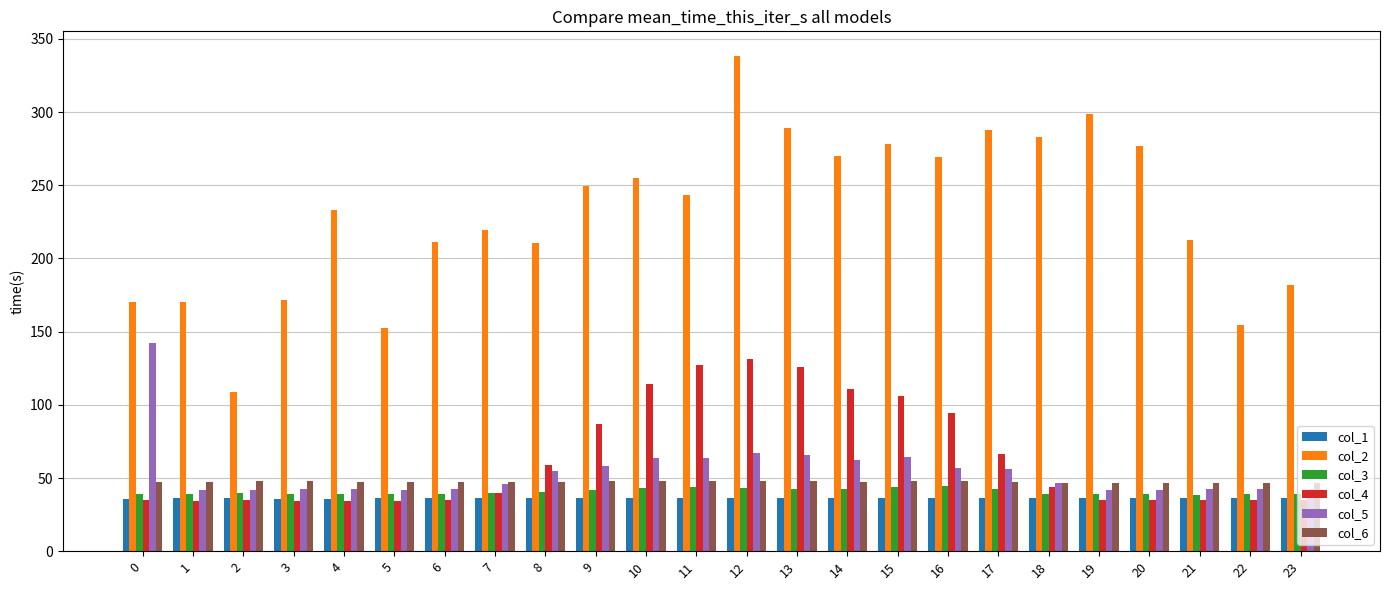

At how many categories does at least one series exceed 42?

24